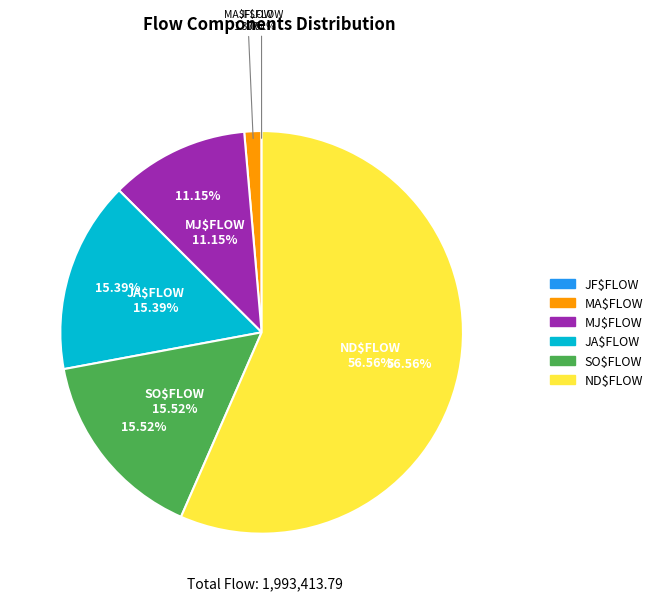

To the nearest percent, what is the average slice percentage?

17%